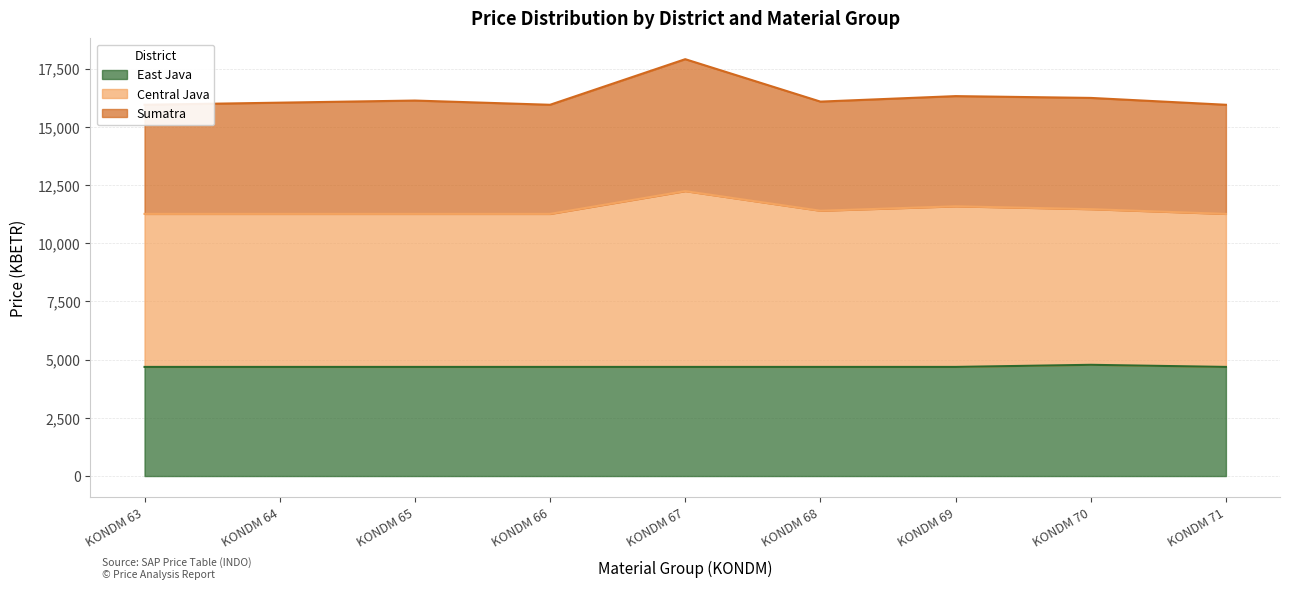

Which category has the lowest value across all series?

KONDM 63